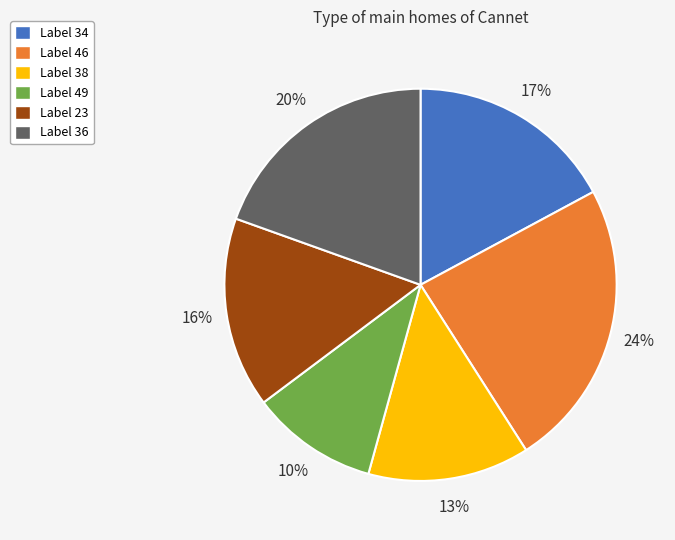

Does any single category account for the majority?

No